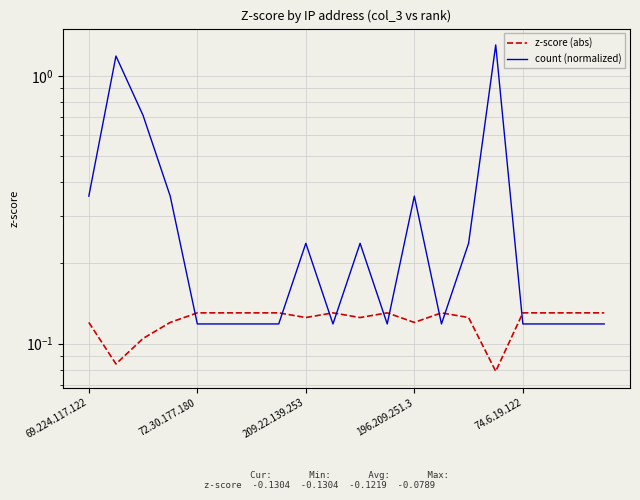

Count the number of data series in this chart.

2